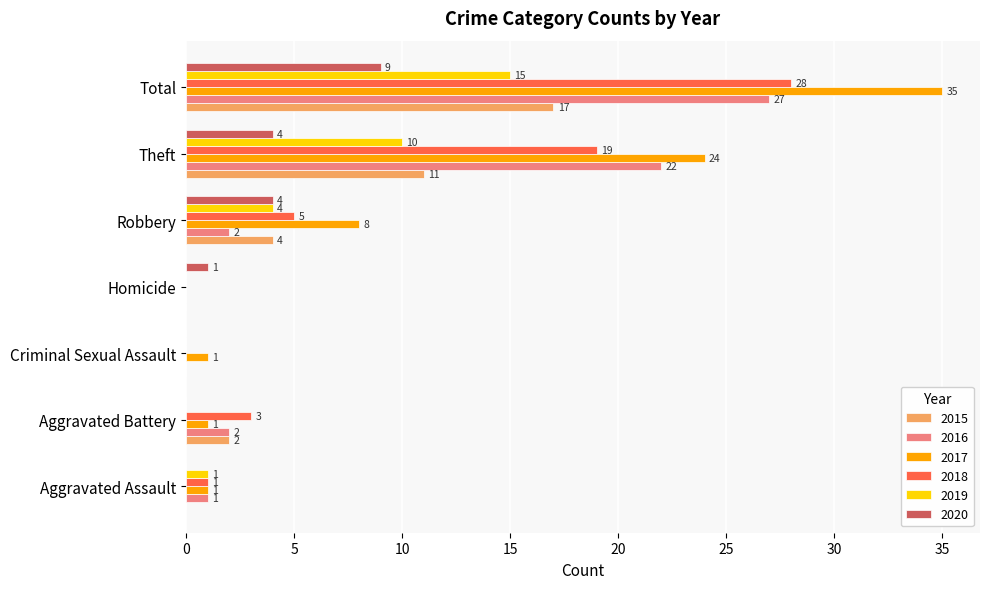

What is the sum of the 2015 values at Robbery and Criminal Sexual Assault?

4